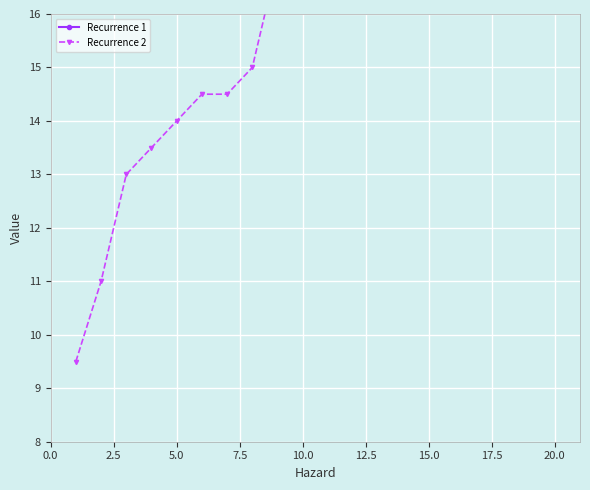

The Recurrence 1 series shows 20.0 at 5.0. True or false?

True